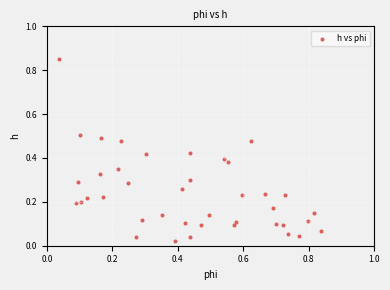

What is the range of X values (max minus min)?

0.8